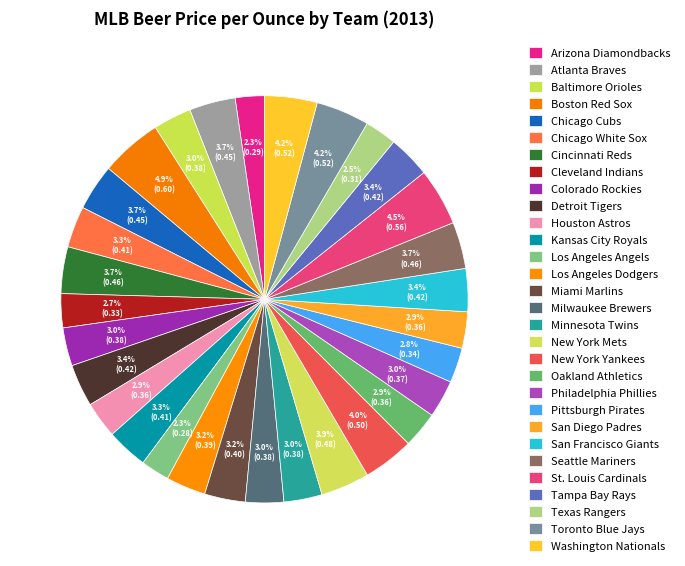

The Colorado Rockies slice represents 15% of the pie. True or false?

False